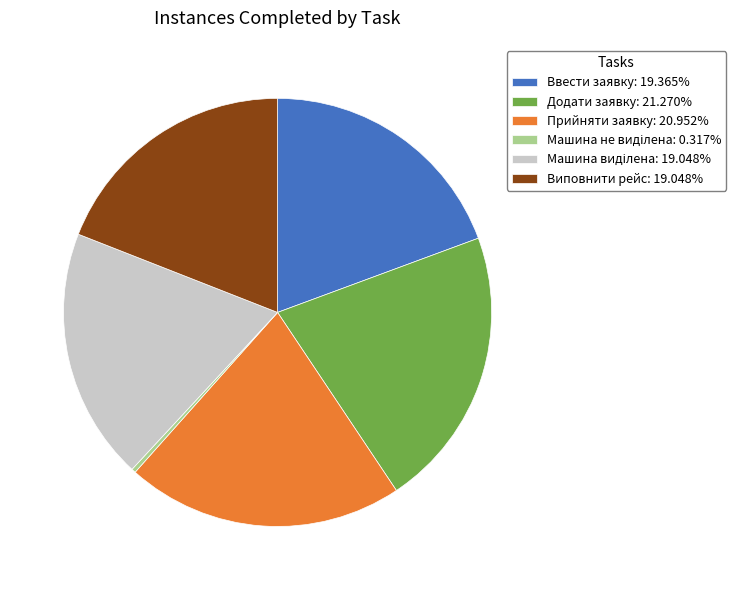

True or false: Прийняти заявку accounts for 21% of the total.

True